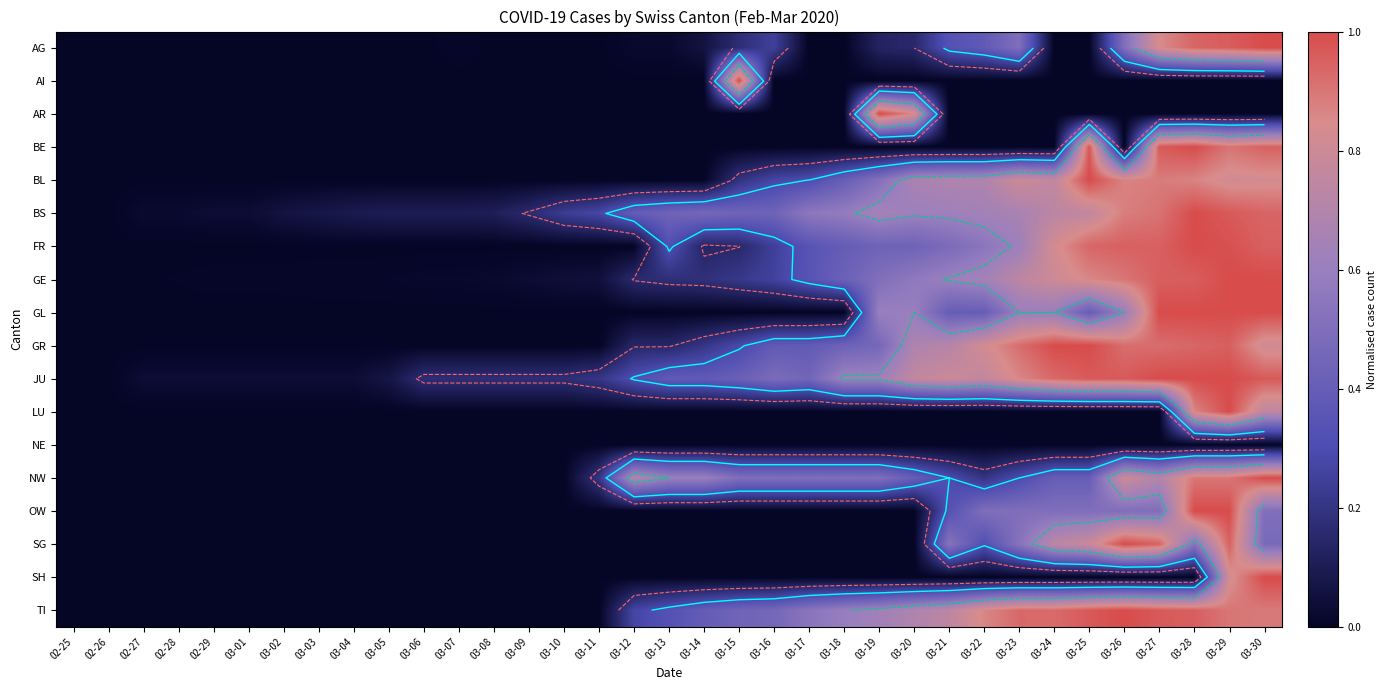

What is the total value across all series at 03-20?

6.4